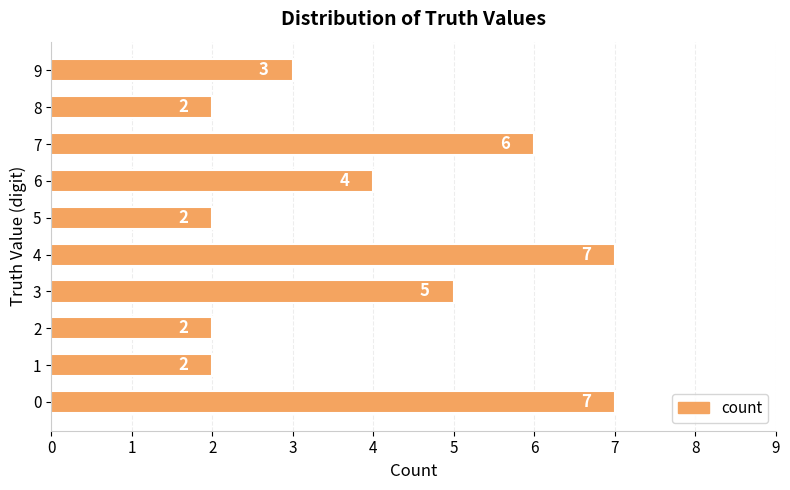

Does the chart contain any negative values?

No